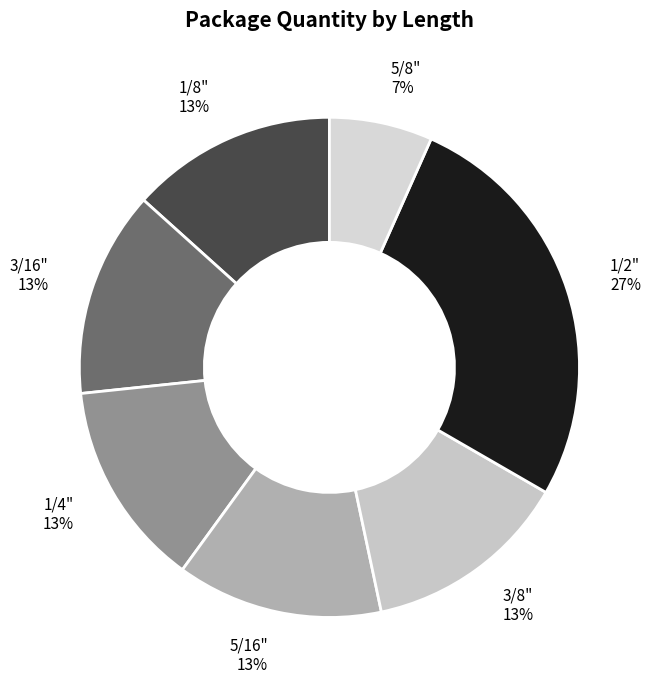

The 5/16" slice represents 26% of the pie. True or false?

False